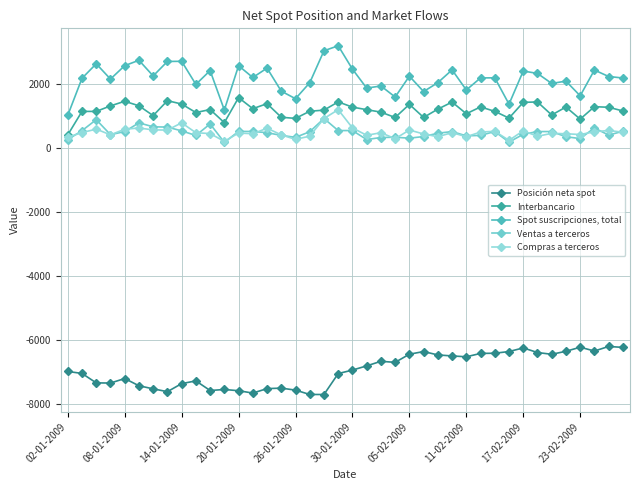

True or false: Spot suscripciones, total and Compras a terceros intersect in this chart.

False